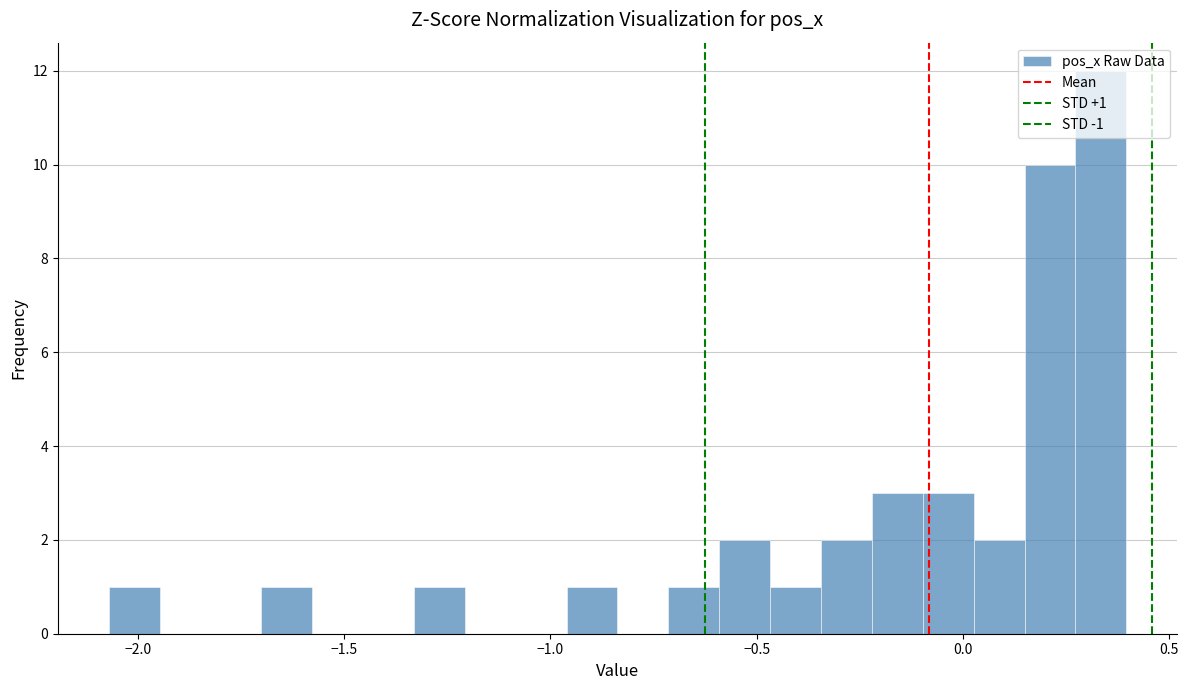

Around what value on the x-axis is the tallest bar? Give the approximate position of its centre, as read against the axis.

0.35